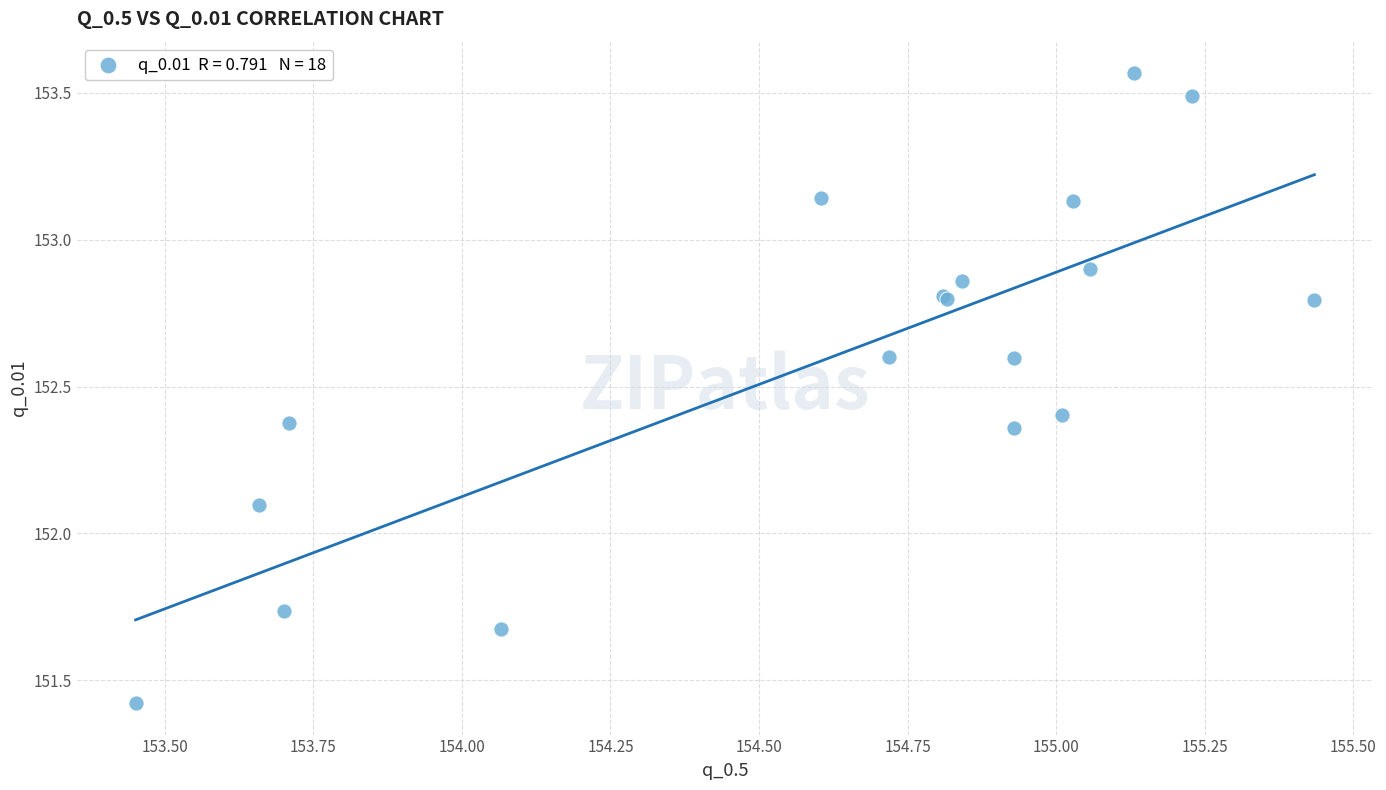

What Y value in the scatter plot is closest to 152?

152.1